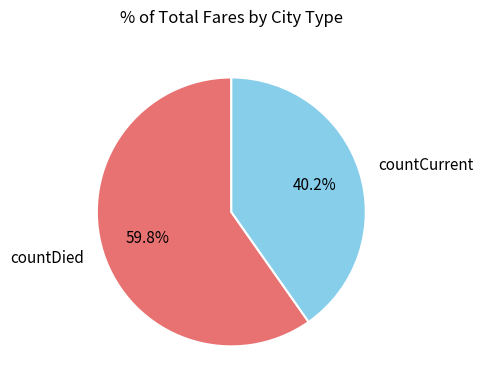

How many slices are in this pie chart?

2